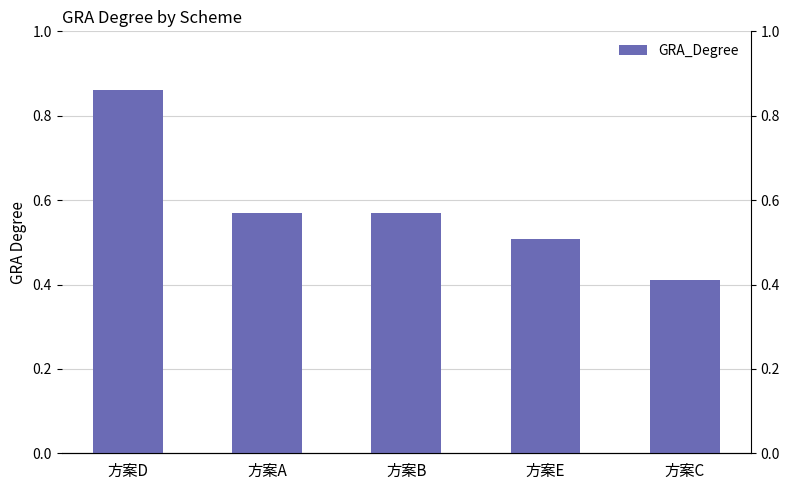

What is the label of the 4th bar from the left?

方案E